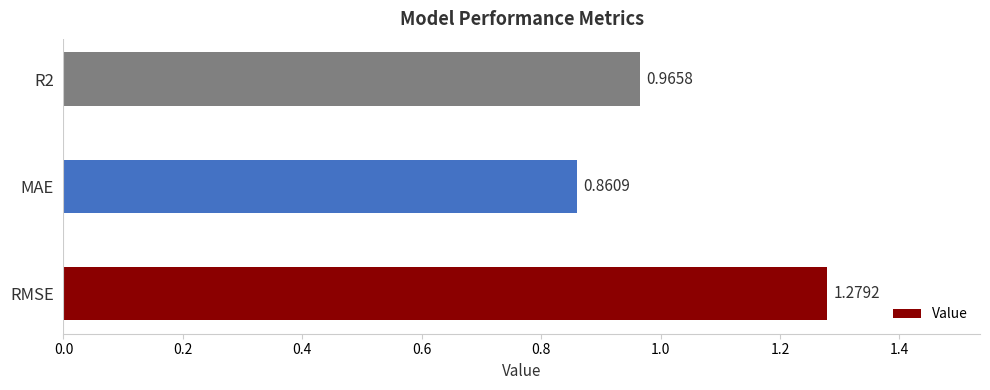

What is the sum of all values?

3.1